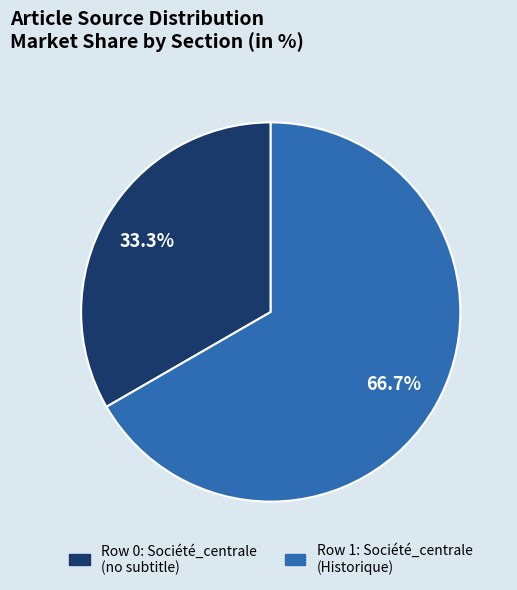

How many segments does this pie chart have?

2